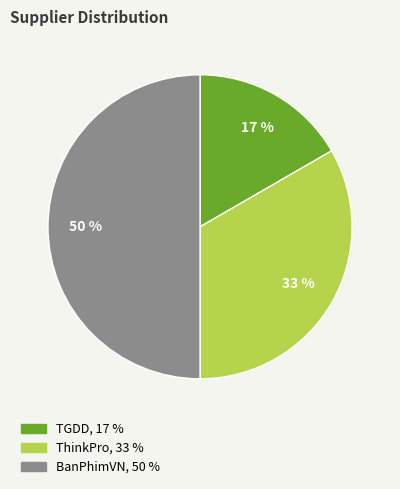

To the nearest percent, what percentage of the pie is ThinkPro?

33%